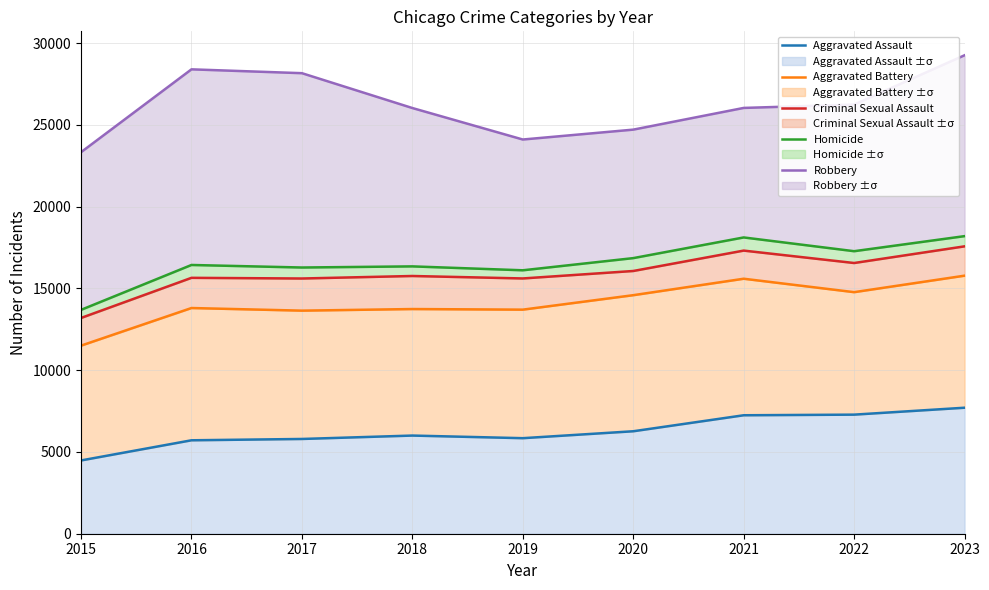

Reading left to right, transcribe all the data shown in this chart.

Aggravated Assault: 2015=4480	2016=5712	2017=5793	2018=6001	2019=5841	2020=6264	2021=7242	2022=7280	2023=7703
Aggravated Battery: 2015=11499	2016=13798	2017=13638	2018=13736	2019=13699	2020=14583	2021=15589	2022=14768	2023=15776
Criminal Sexual Assault: 2015=13190	2016=15644	2017=15603	2018=15756	2019=15606	2020=16062	2021=17309	2022=16550	2023=17569
Homicide: 2015=13686	2016=16430	2017=16275	2018=16344	2019=16105	2020=16849	2021=18113	2022=17272	2023=18193
Robbery: 2015=23324	2016=28390	2017=28155	2018=26025	2019=24100	2020=24704	2021=26031	2022=26236	2023=29251